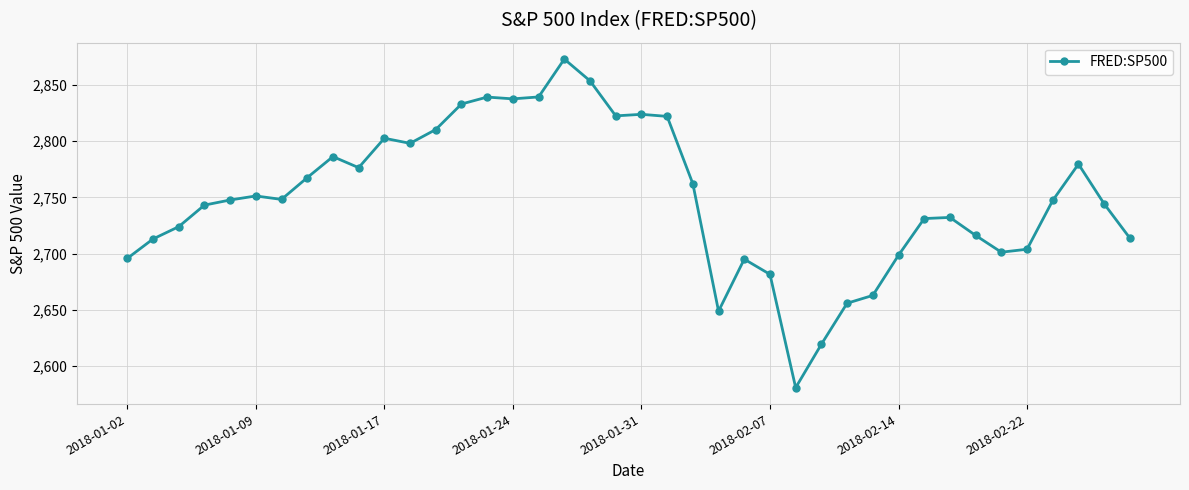

What is the difference between the second highest and minimum values?

272.5